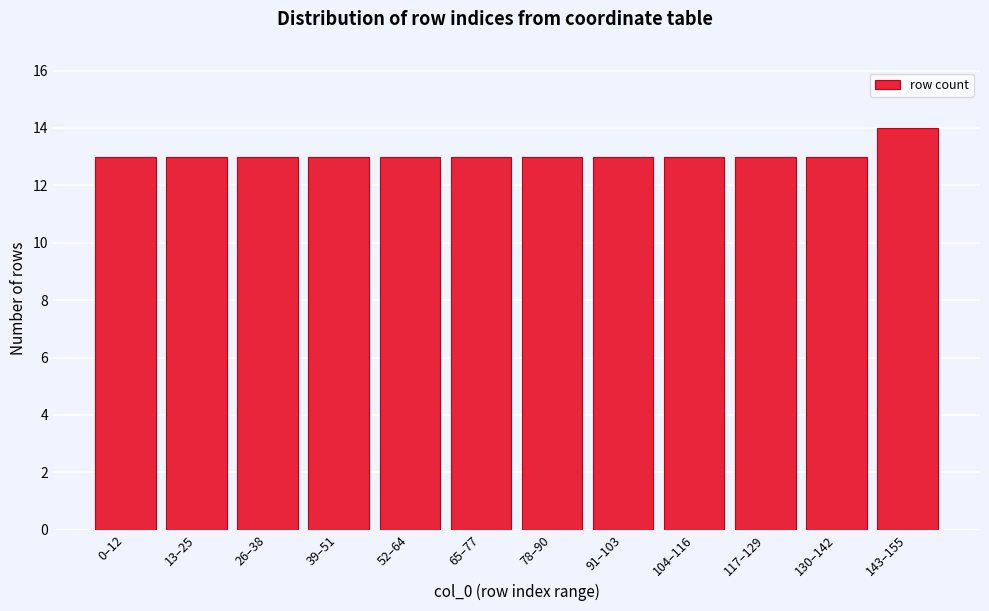

Reading left to right, transcribe all the data shown in this chart.

13	13	13	13	13	13	13	13	13	13	13	14